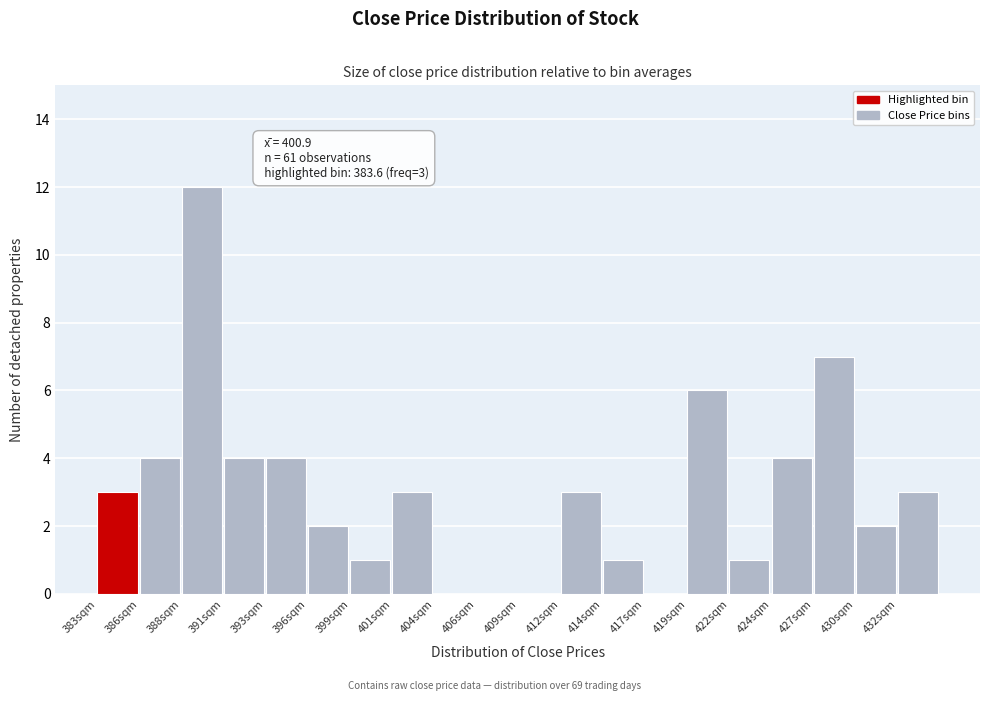

Reading right to left, what are all the values shown in this chart?

432sqm=3	430sqm=2	427sqm=7	424sqm=4	422sqm=1	419sqm=6	417sqm=0	414sqm=1	412sqm=3	409sqm=0	406sqm=0	404sqm=0	401sqm=3	399sqm=1	396sqm=2	393sqm=4	391sqm=4	388sqm=12	386sqm=4	383sqm=3